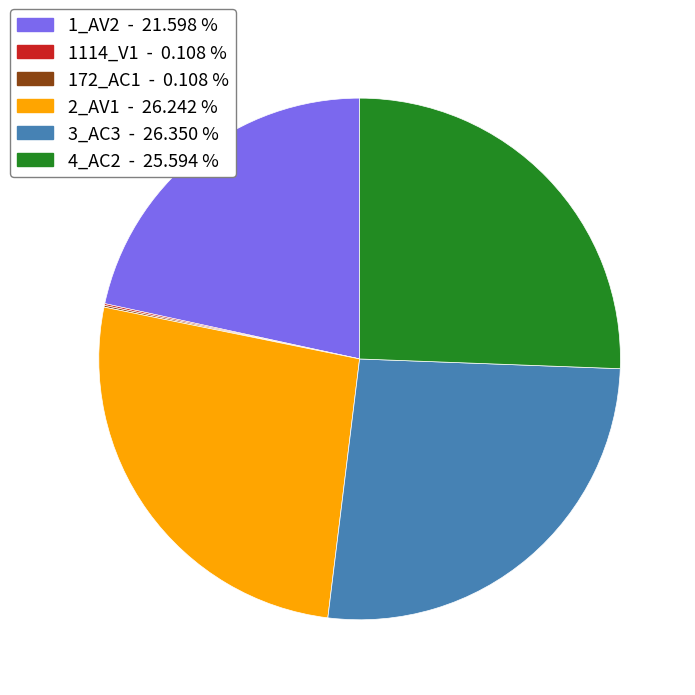

Combined, do 1_AV2 - 21.598 % and 2_AV1 - 26.242 % account for over 50%?

No